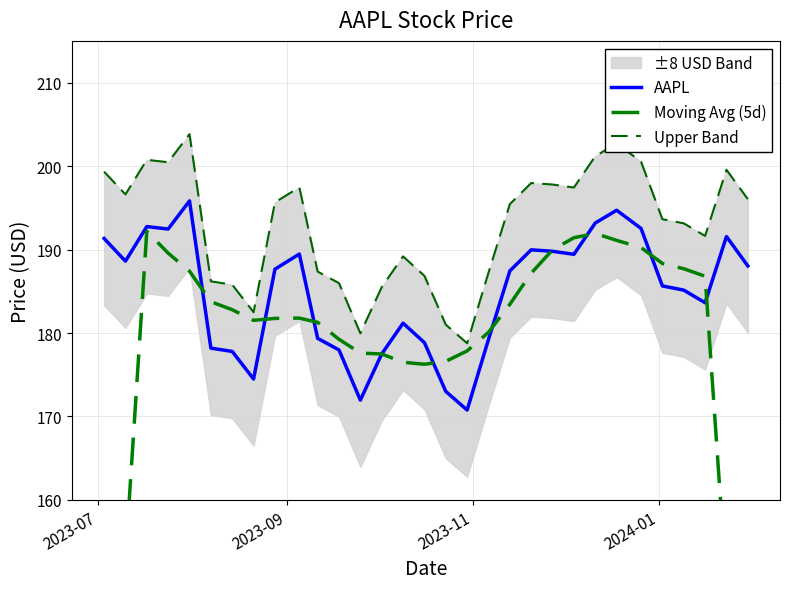

What is the lowest value of the AAPL series?

170.8